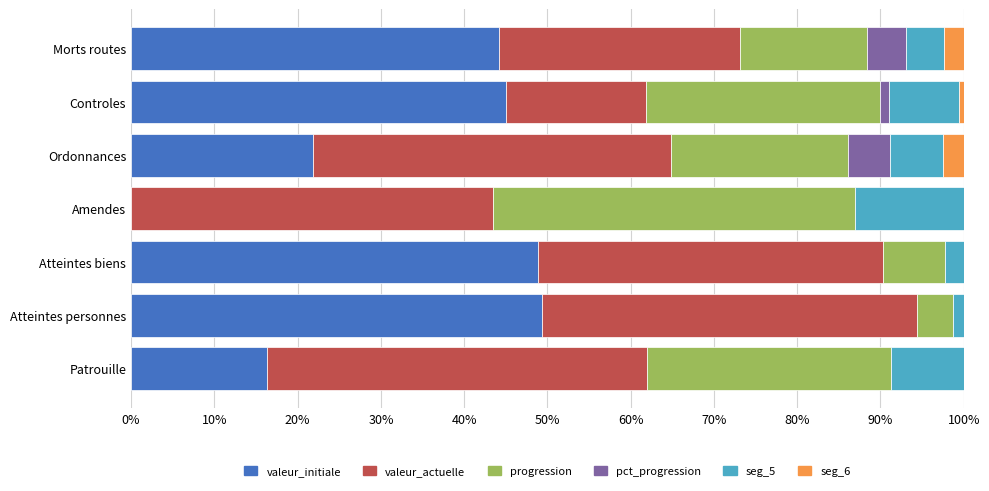

What is the maximum value for valeur_initiale?

49.3